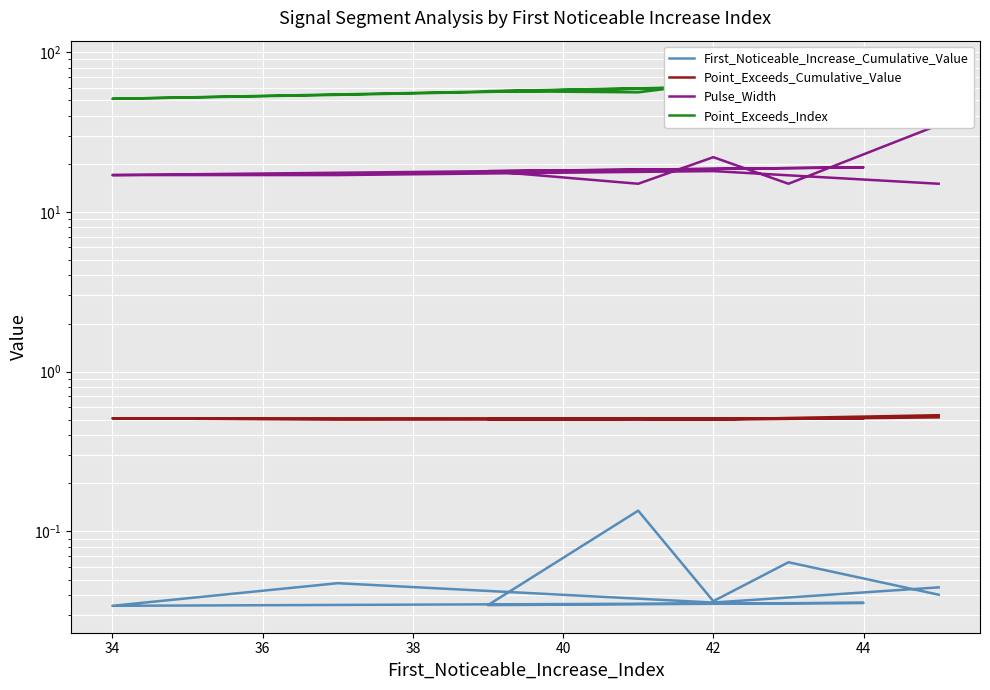

Reading right to left, list all the values displayed in this chart.

First_Noticeable_Increase_Cumulative_Value: 0.0	0.0	0.0	0.0	0.0	0.0	0.1	0.0	0.1	0.0
Point_Exceeds_Cumulative_Value: 0.5	0.5	0.5	0.5	0.5	0.5	0.5	0.5	0.5	0.5
Pulse_Width: 15.0	18.0	17.0	17.0	19.0	18.0	15.0	22.0	15.0	35.0
Point_Exceeds_Index: 60.0	60.0	54.0	51.0	63.0	57.0	56.0	64.0	58.0	80.0